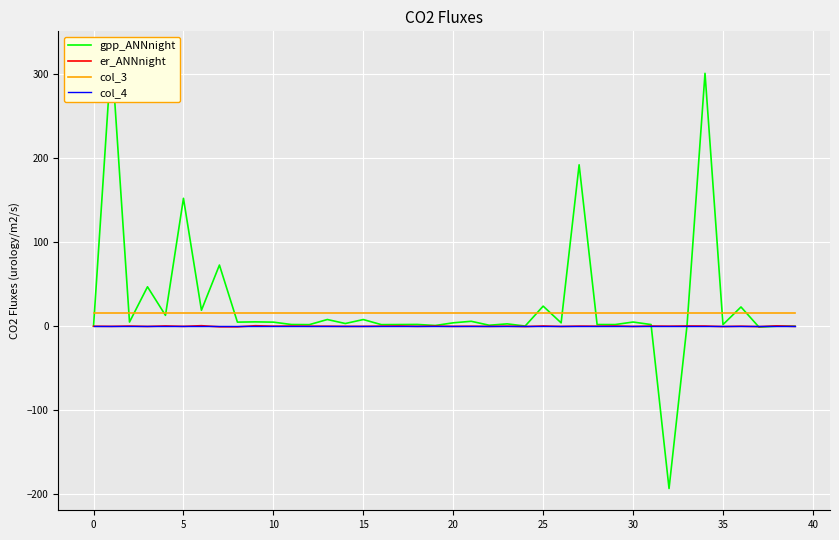

True or false: gpp_ANNnight has a value of 3.0 at 31.

False